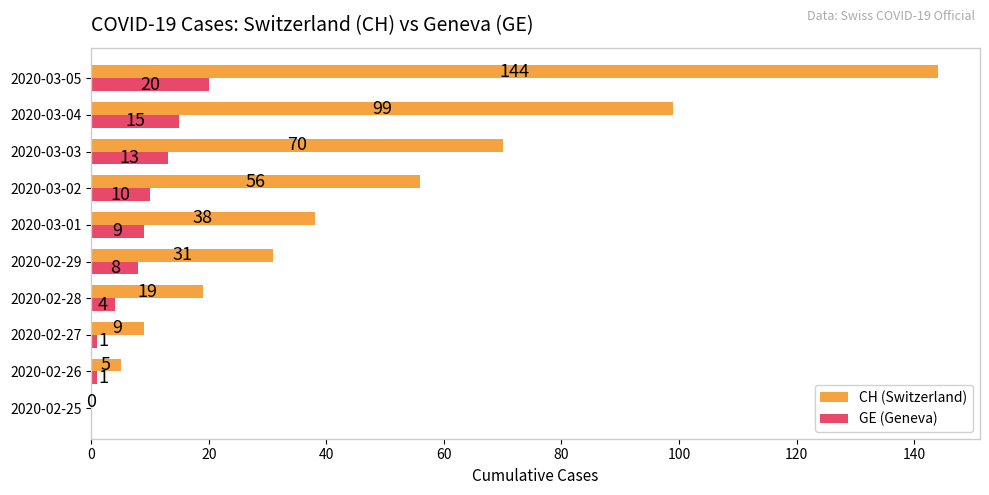

The CH (Switzerland) series shows 99 at 2020-03-04. True or false?

True